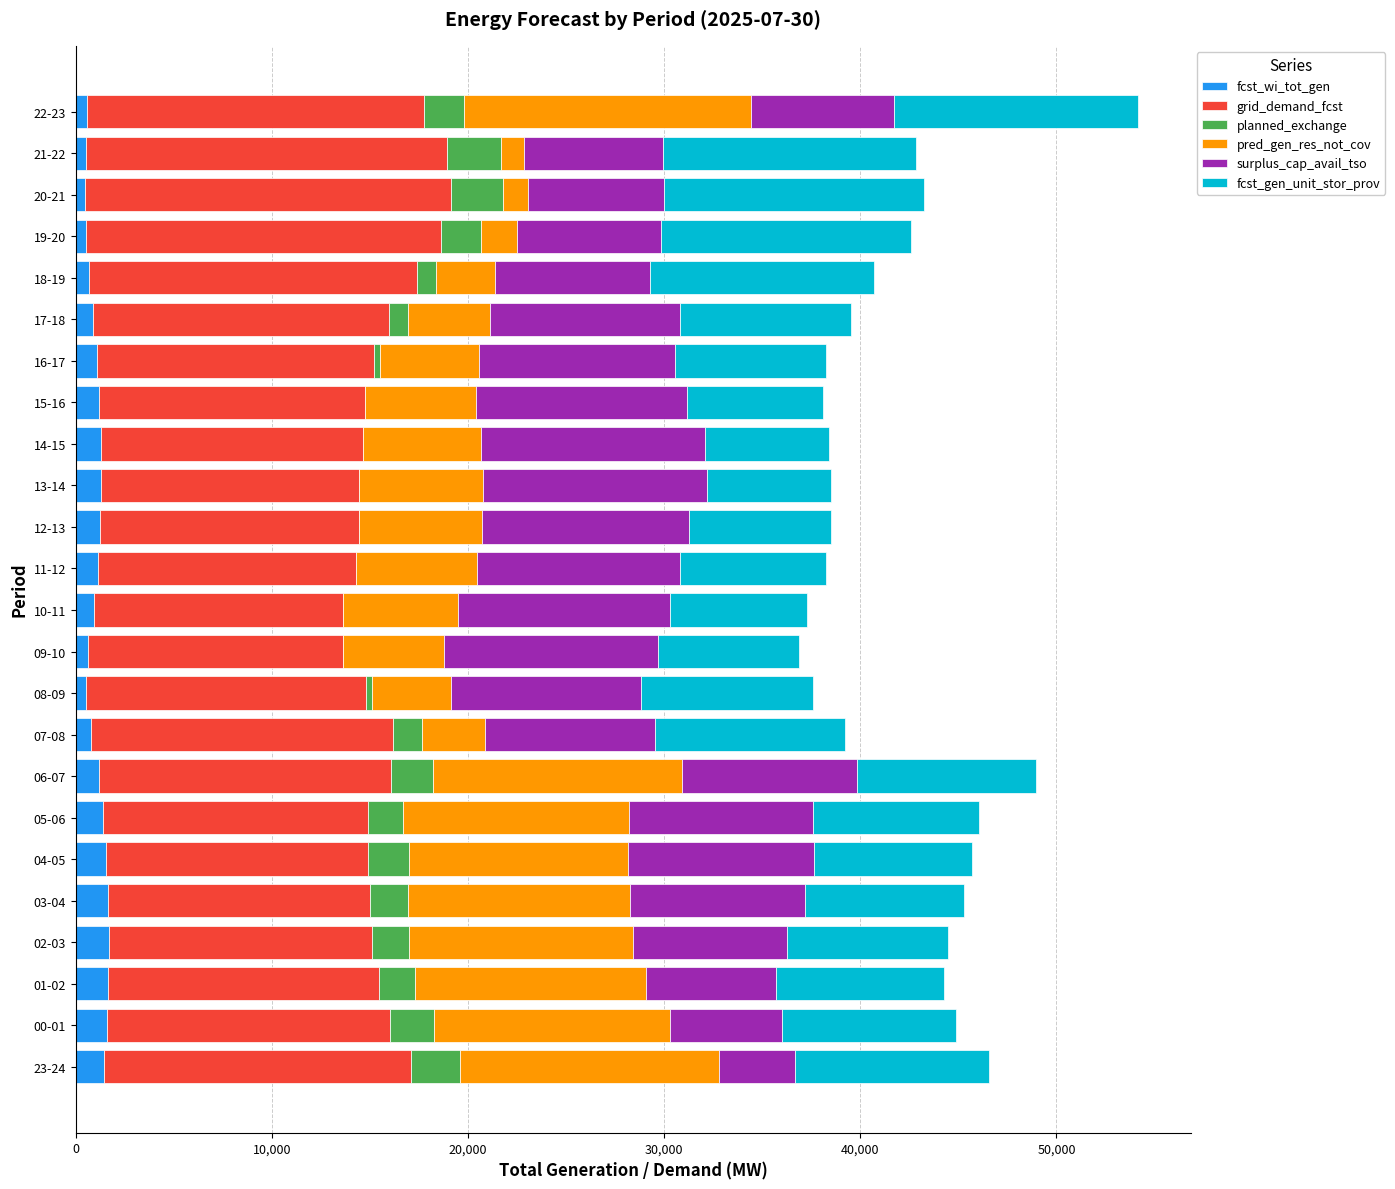

What is the maximum value for fcst_wi_tot_gen?

1677